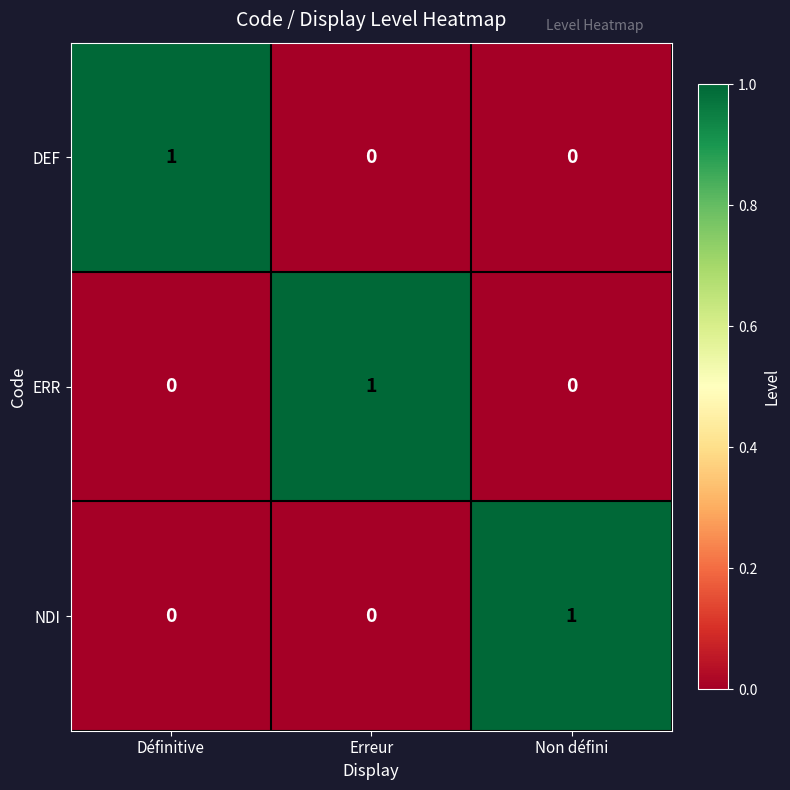

True or false: DEF has a value of -1 at Erreur.

False